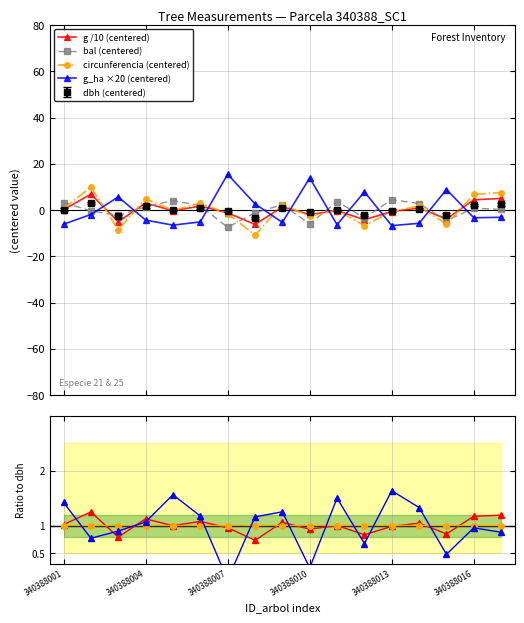

How many intersections are there between g_ha ×20 (centered) and dbh (centered)?

10